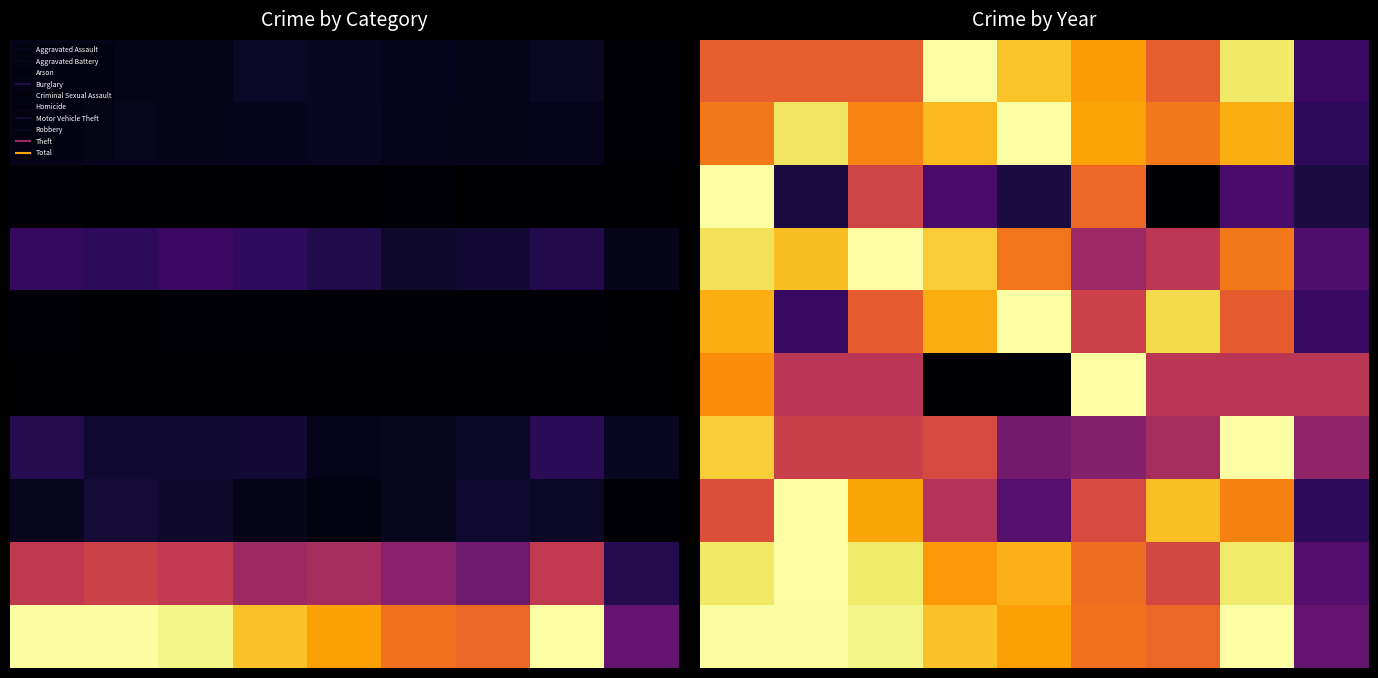

At how many categories does at least one series exceed 0?

9